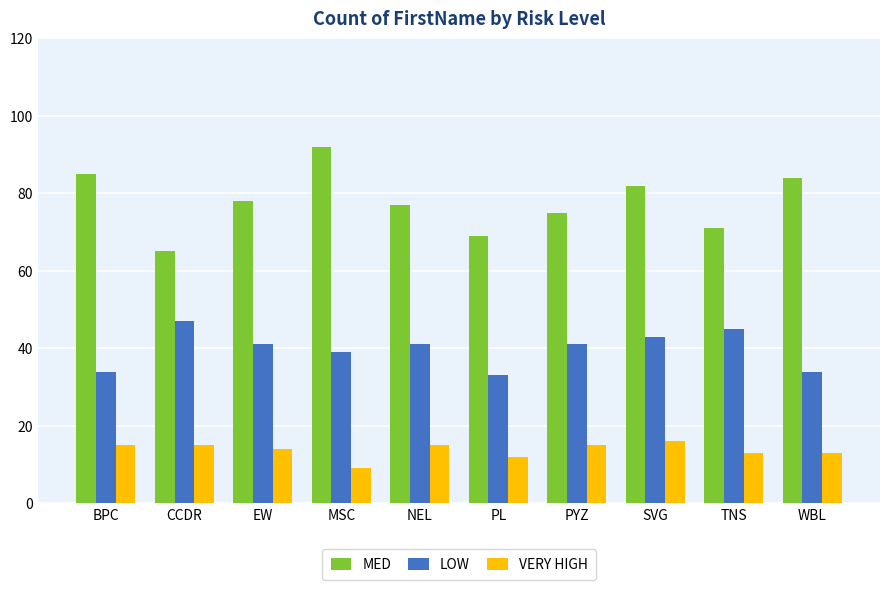

How many bars are there in total?

30